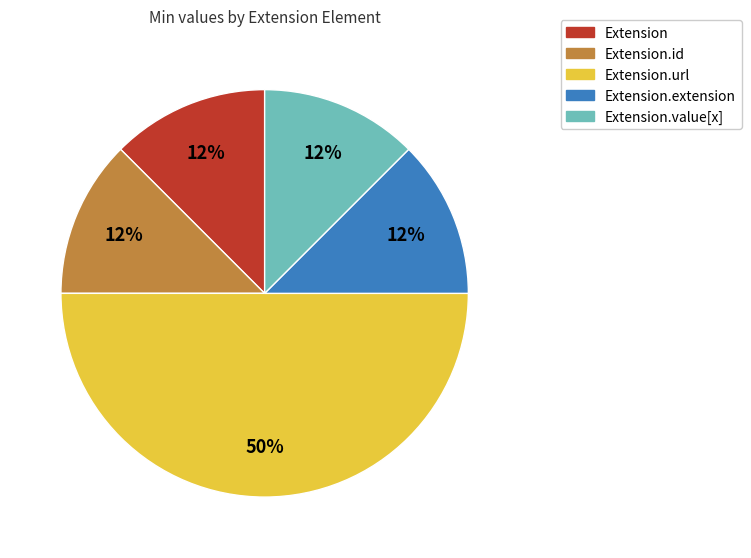

Which category has the smallest portion of the pie?

Extension